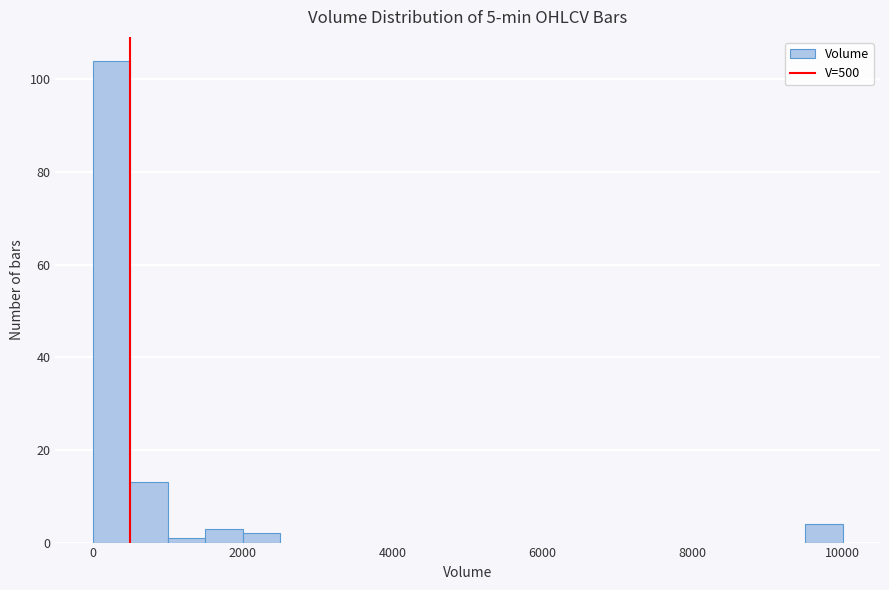

Around what value on the x-axis is the tallest bar? Give the approximate position of its centre, as read against the axis.

200